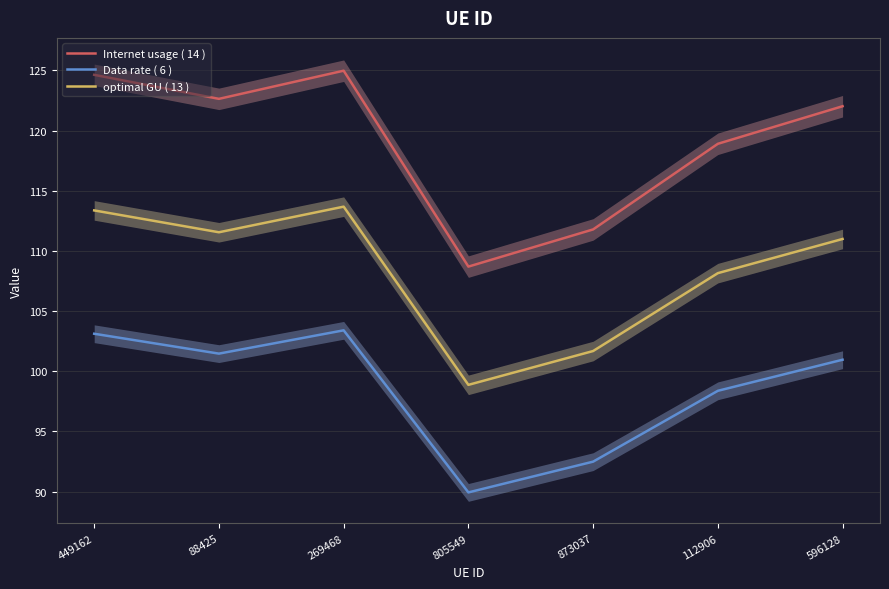

At which category does Internet usage ( 14 ) reach its first local valley?

88425